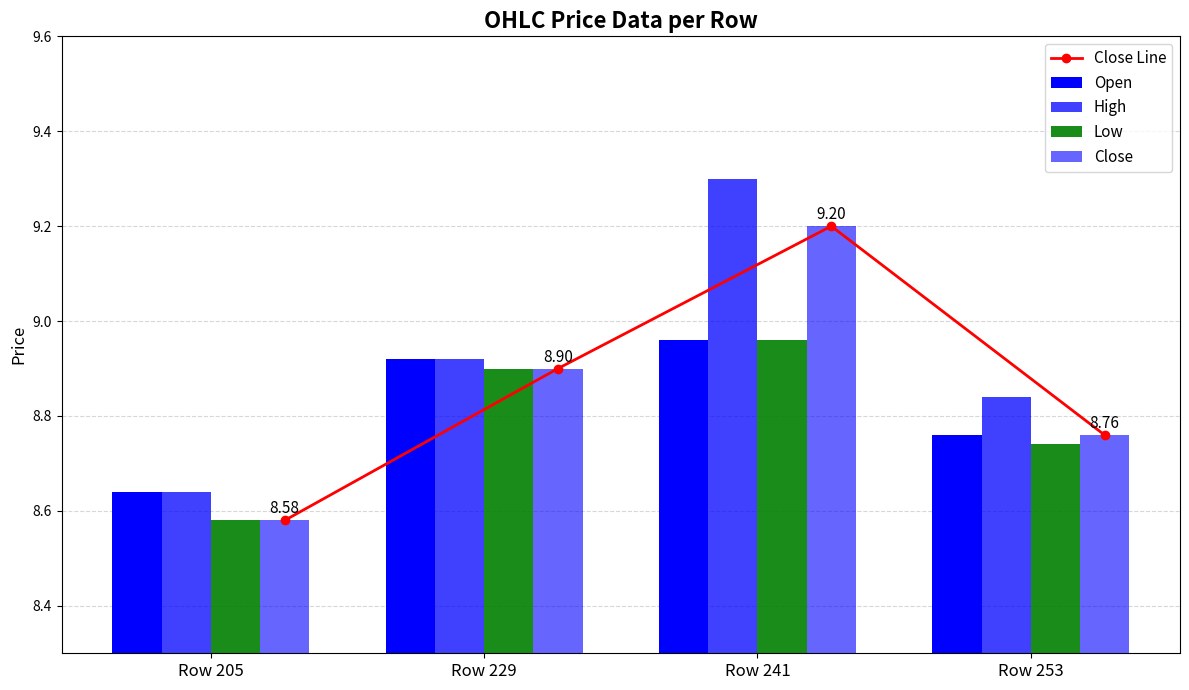

Reading left to right, list all the values displayed in this chart.

Close Line: 8.6	8.9	9.2	8.8
Open: 8.6	8.9	9.0	8.8
High: 8.6	8.9	9.3	8.8
Low: 8.6	8.9	9.0	8.7
Close: 8.6	8.9	9.2	8.8